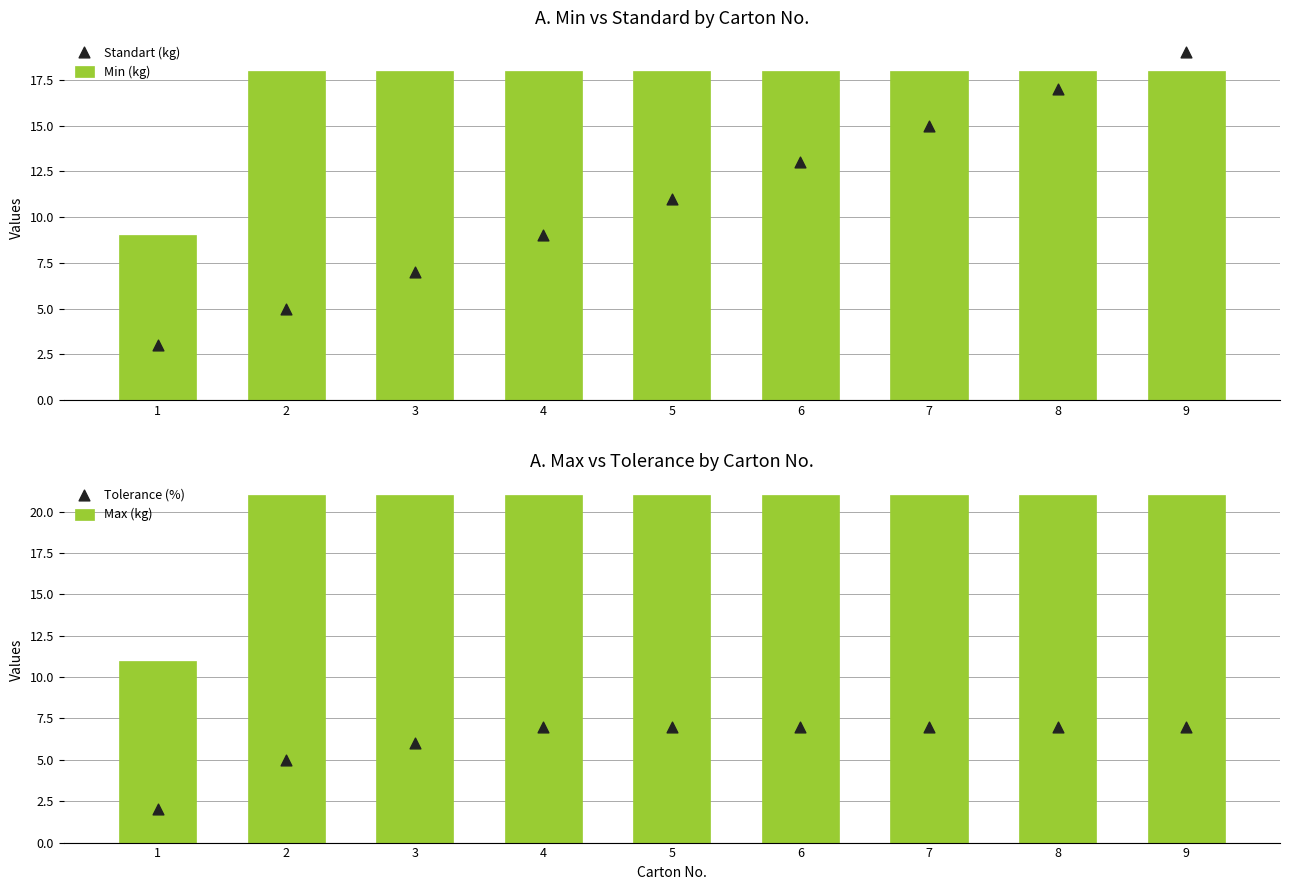

Which series has the widest spread of Y values?

Standart (kg)